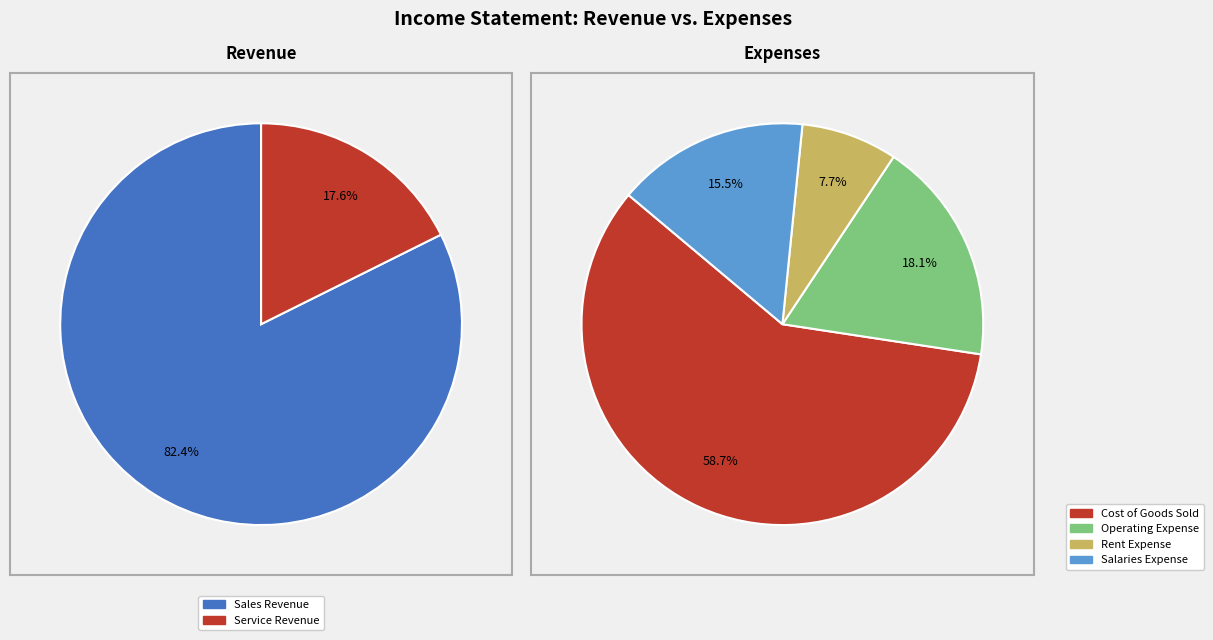

Is it true that Rent Expense is 1% of the pie?

False